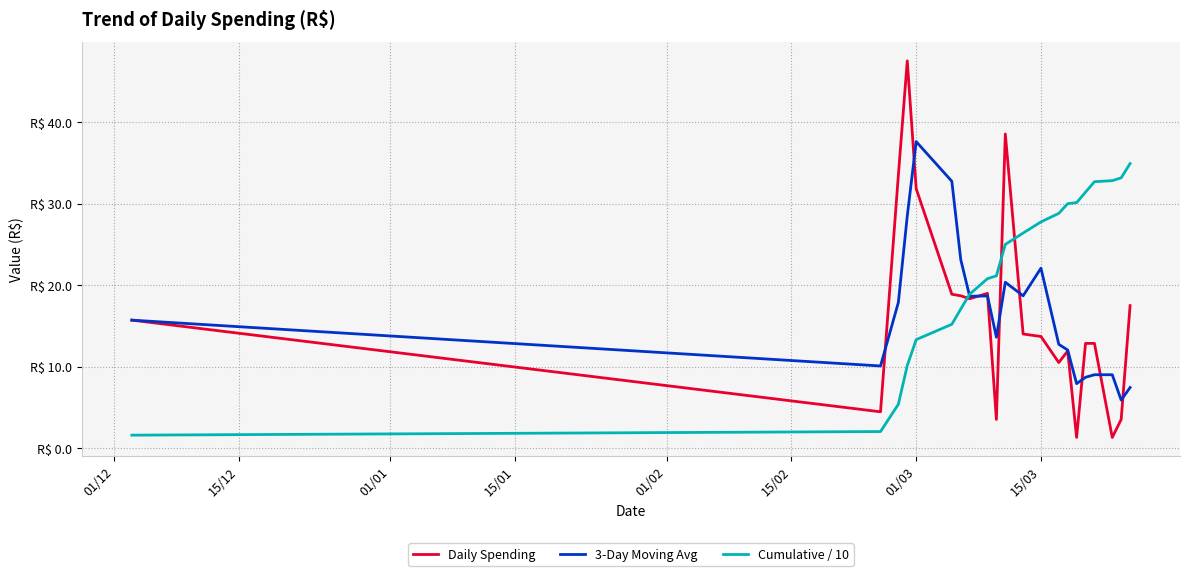

What are all the series names shown in the legend?

Daily Spending, 3-Day Moving Avg, Cumulative / 10